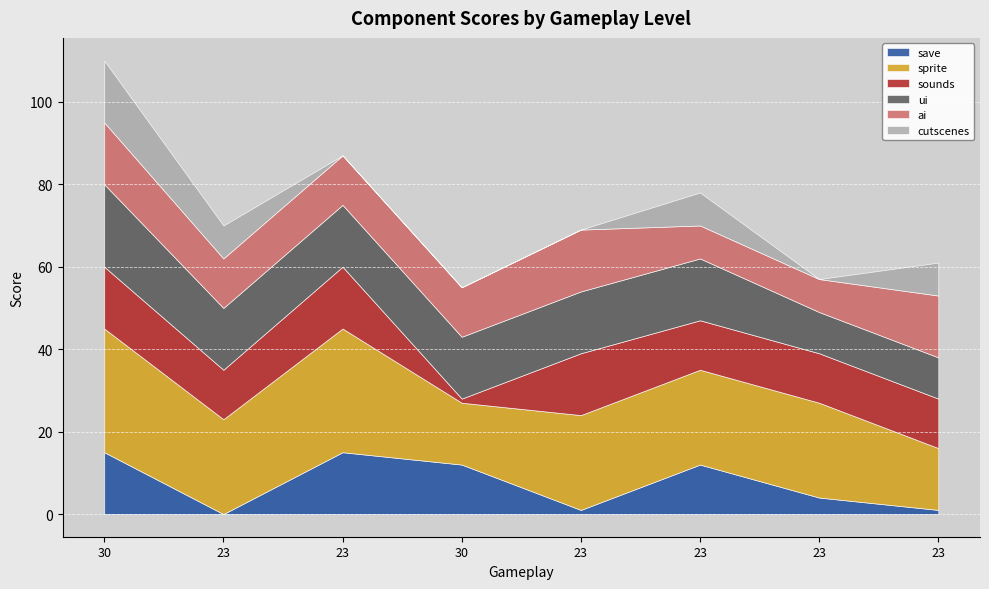

What is the difference between the highest and lowest values at 23?

23